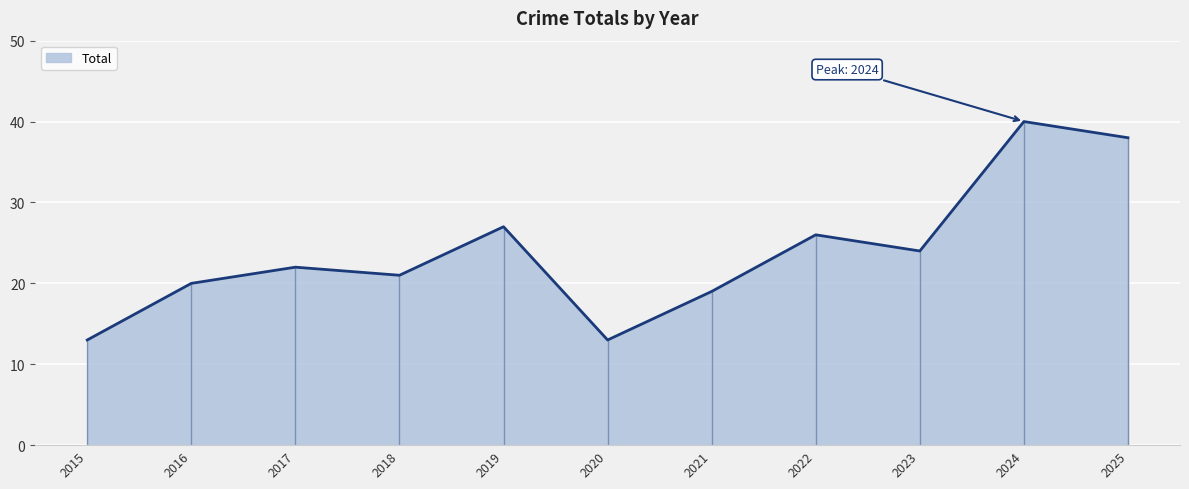

True or false: the data shows 19 at 2015.

False